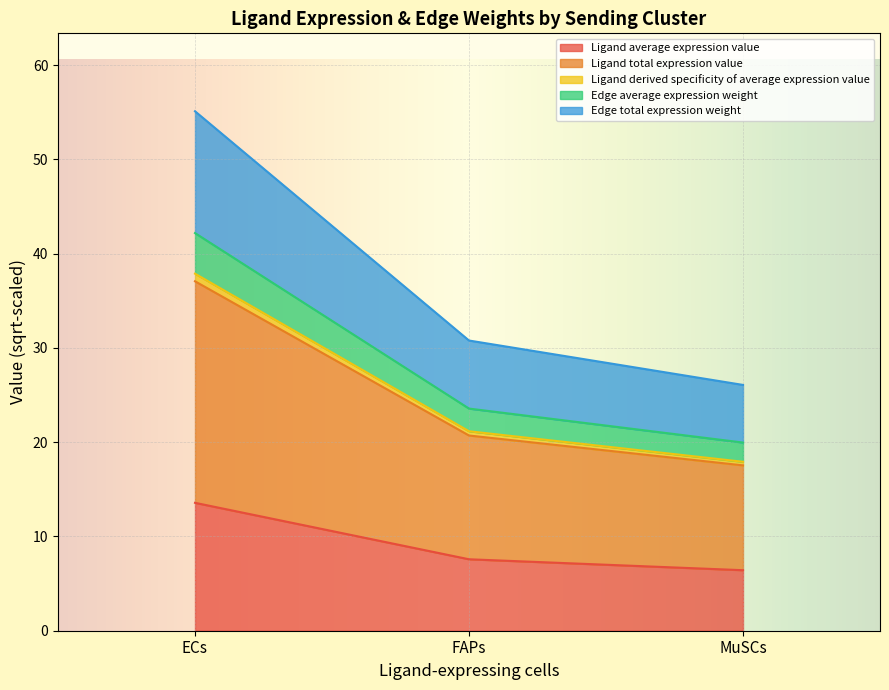

At which category is the sum across all series the highest?

ECs